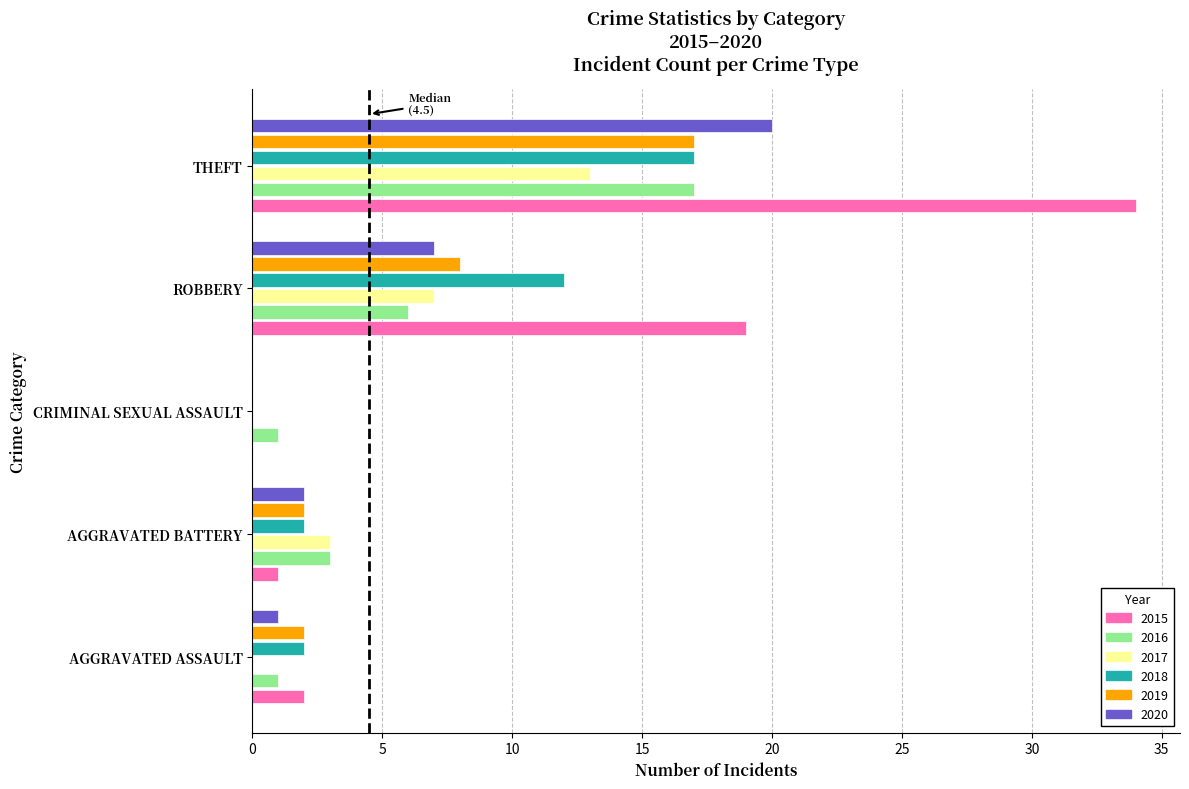

Which series has the widest spread of values?

2015